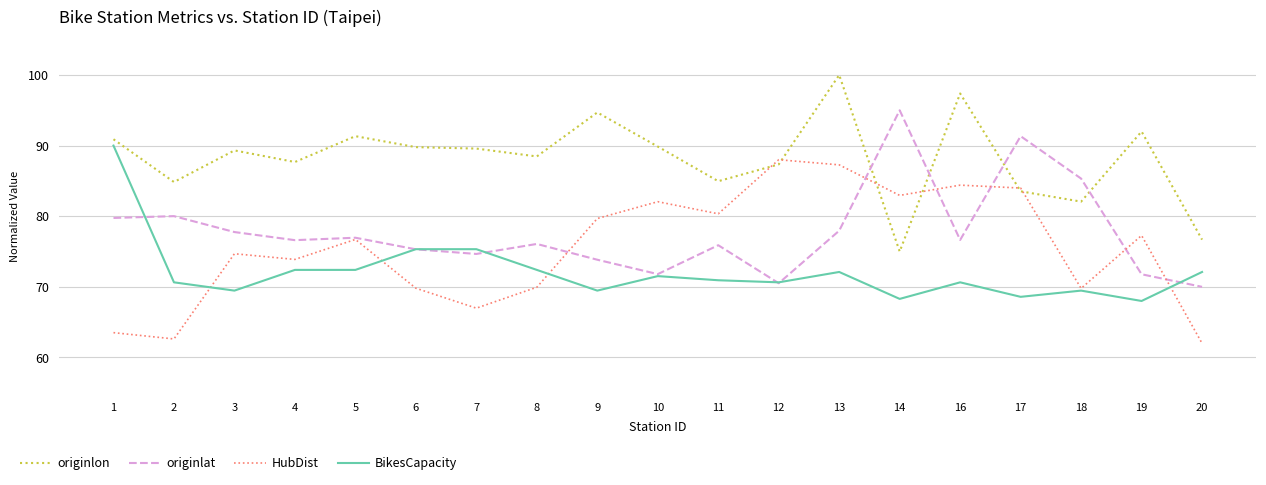

What is the difference between the maximum and minimum values in the originlon series?

25.0